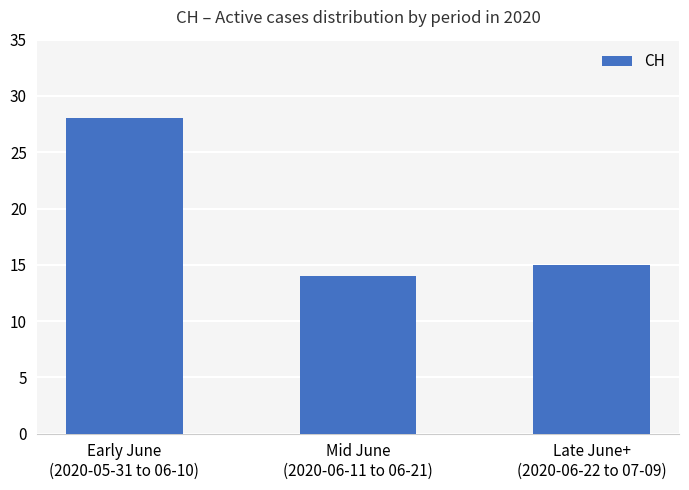

What is the approximate value at Early June
(2020-05-31 to 06-10), to the nearest 5?

30